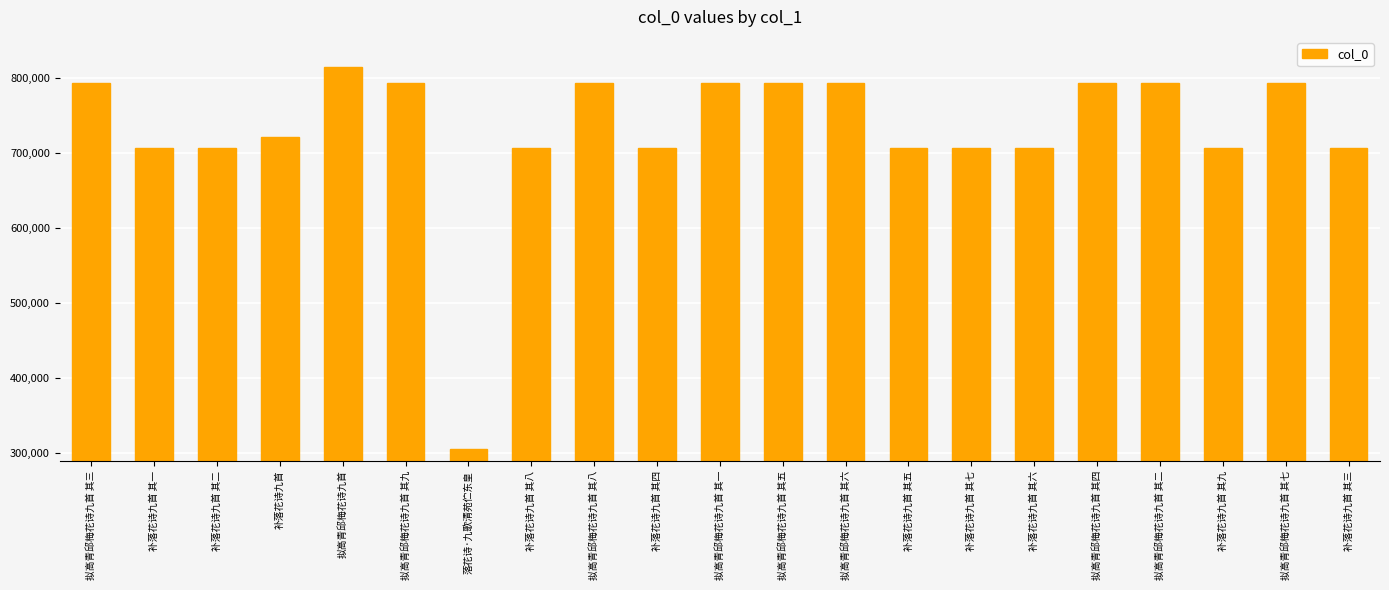

What is the value of the 8th bar from the left?

706822